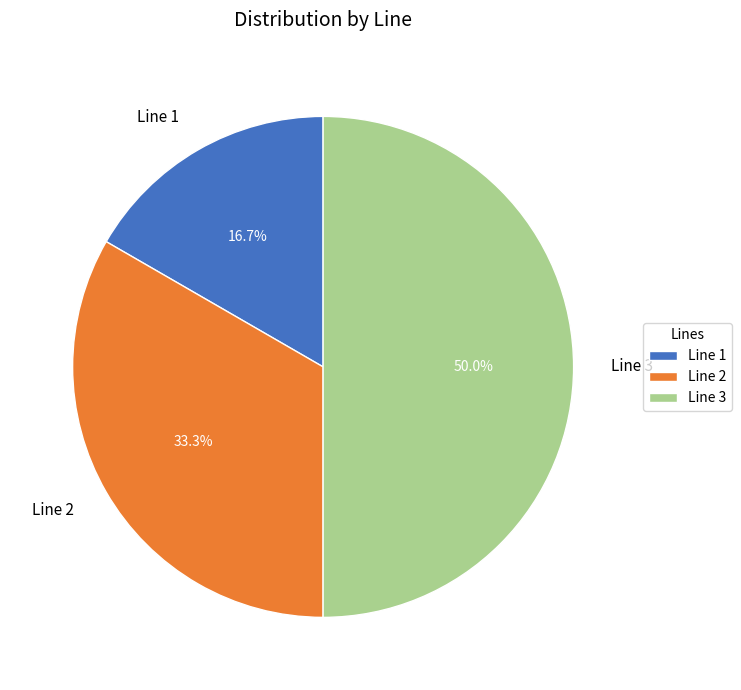

Does Line 2 represent more than half of the total?

No